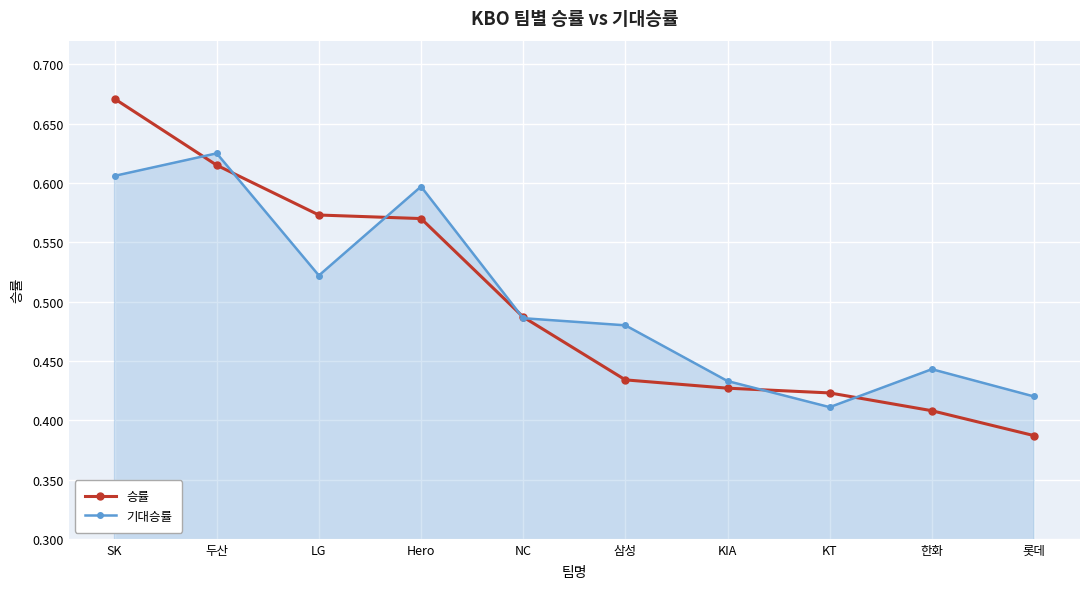

What is the label of the 3rd point from the right?

KT